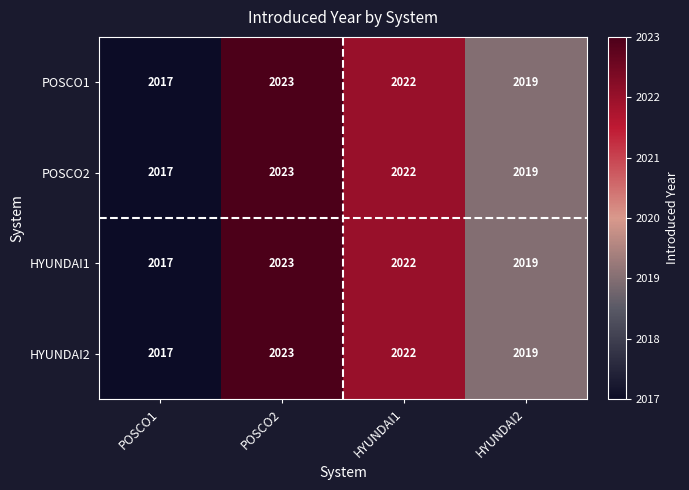

How many distinct data groups are displayed?

4